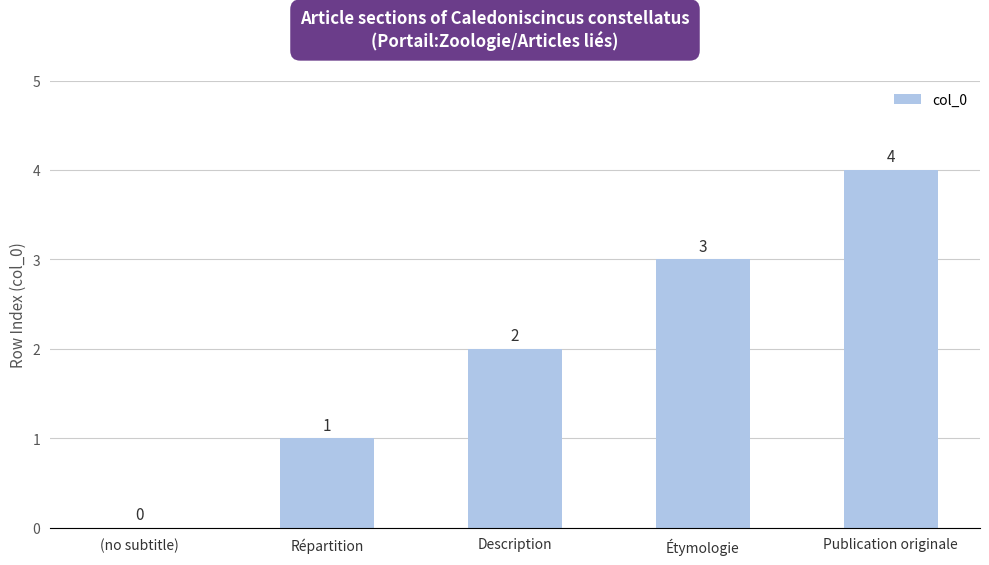

How many distinct data groups are displayed?

1